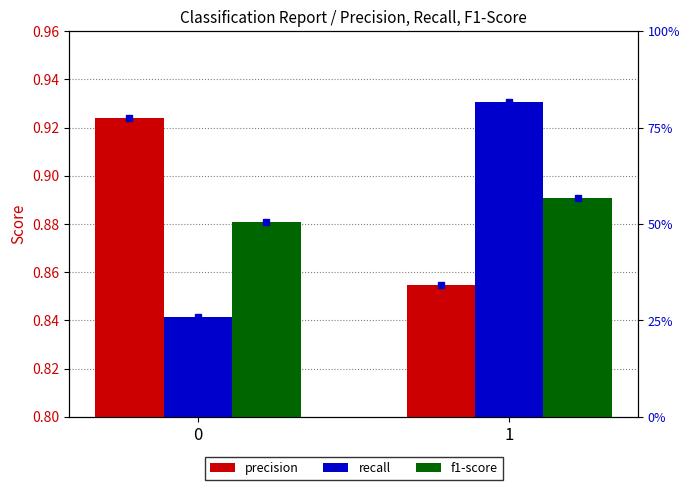

Are the bars grouped side by side (vs. stacked)?

Yes